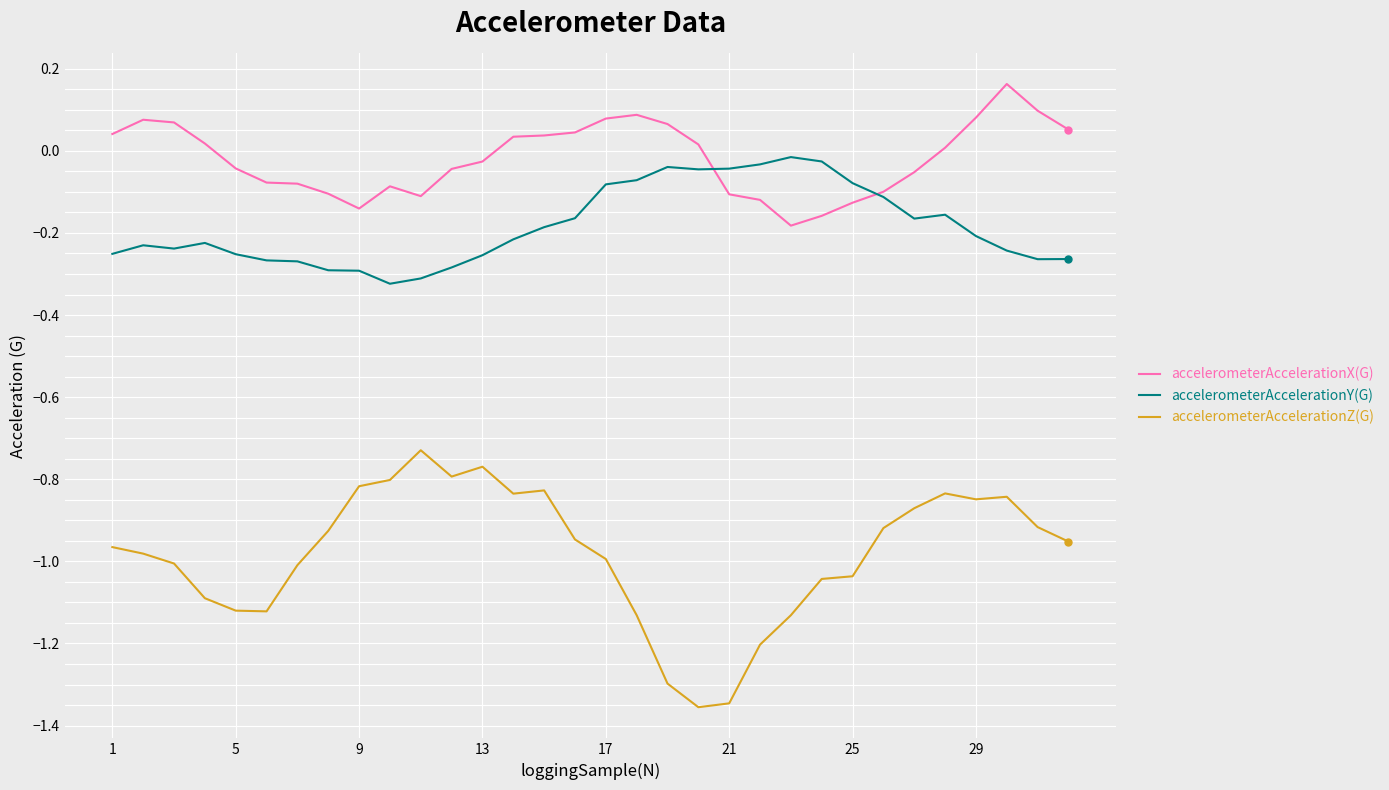

How many lines are shown in the chart?

3